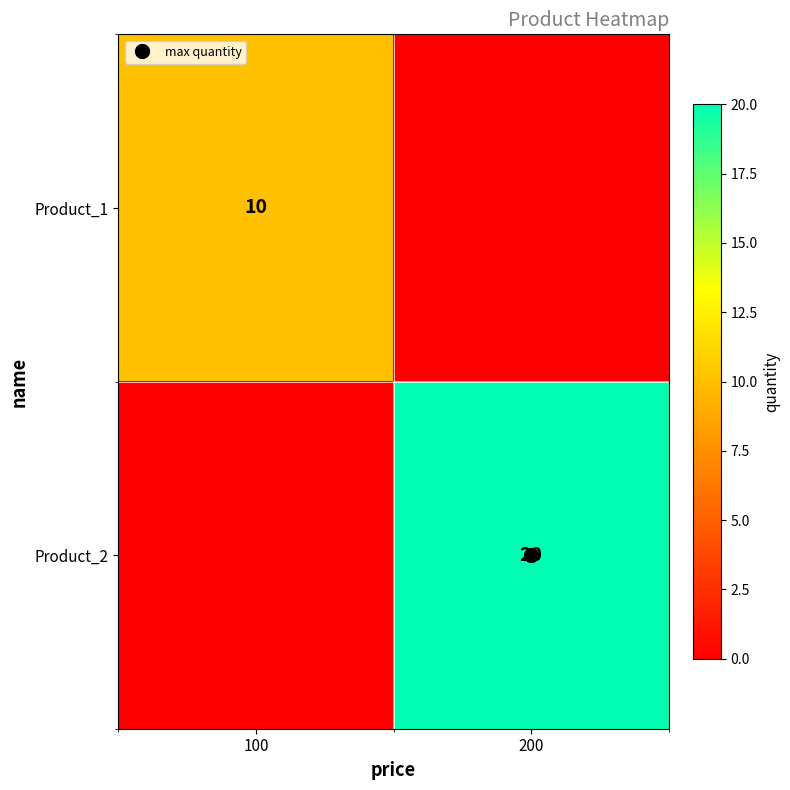

Is it true that Product_1 equals 5 at 200?

False